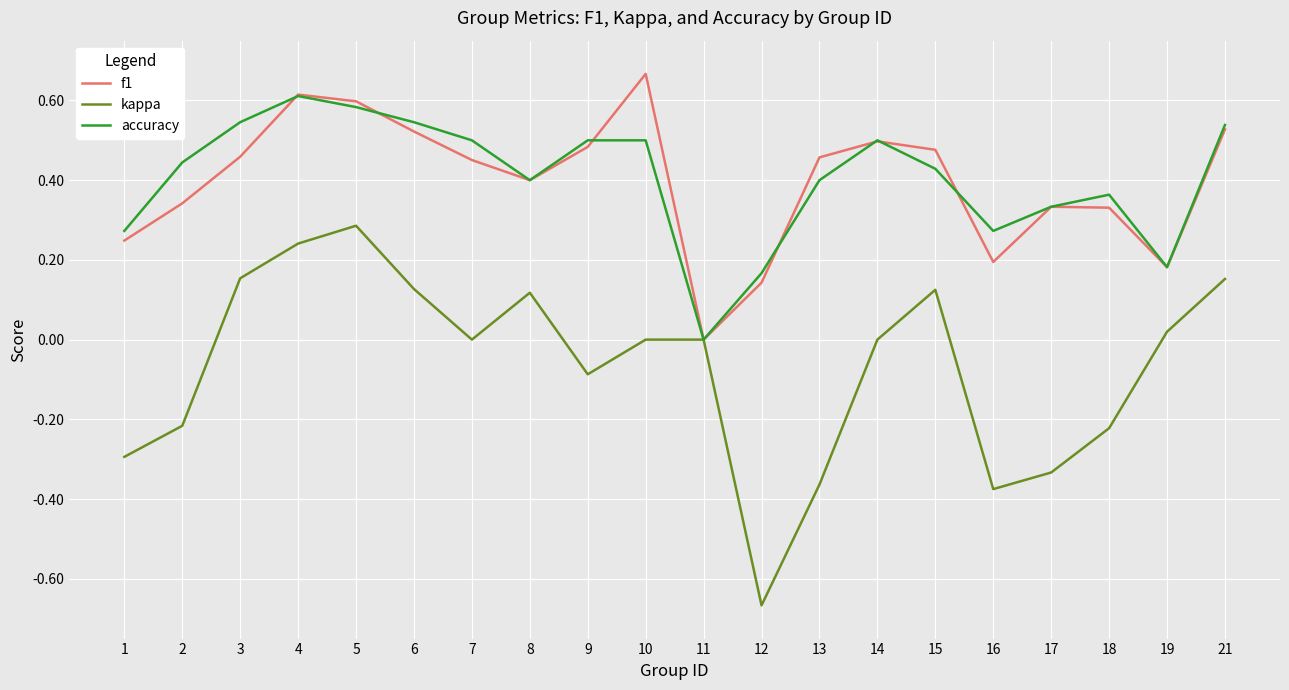

Is it true that accuracy equals 0.5 at 7?

True